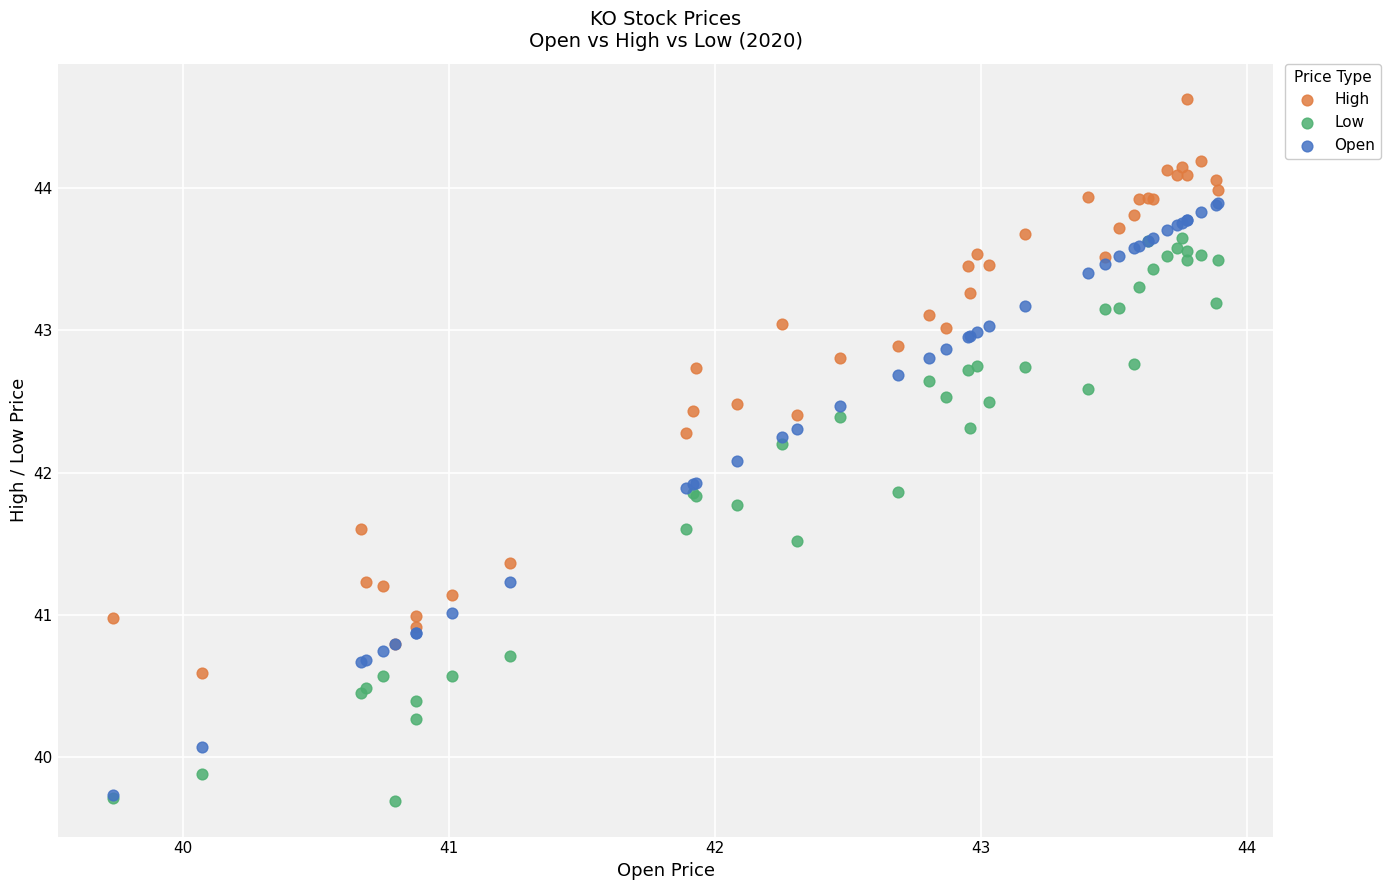

What are all the series names shown in the legend?

High, Low, Open